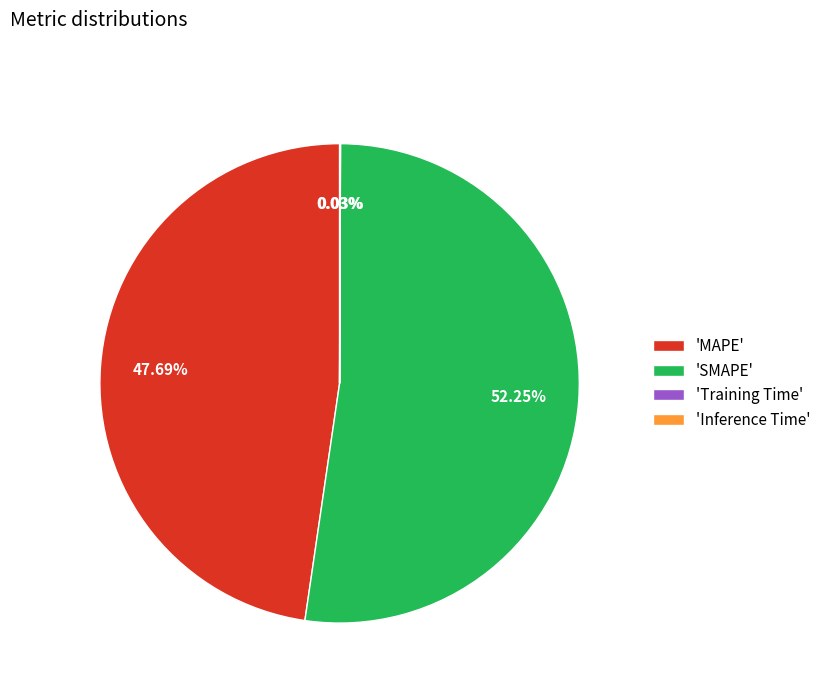

Between 'MAPE' and 'SMAPE', which is larger?

'SMAPE'